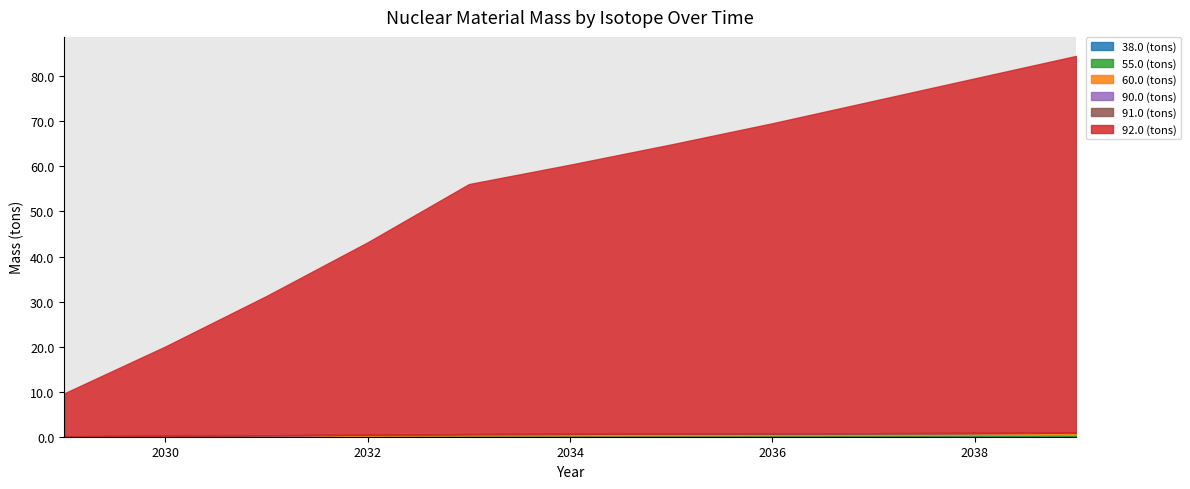

What is the difference between the maximum and minimum values in the 92.0 (tons) series?

74.1